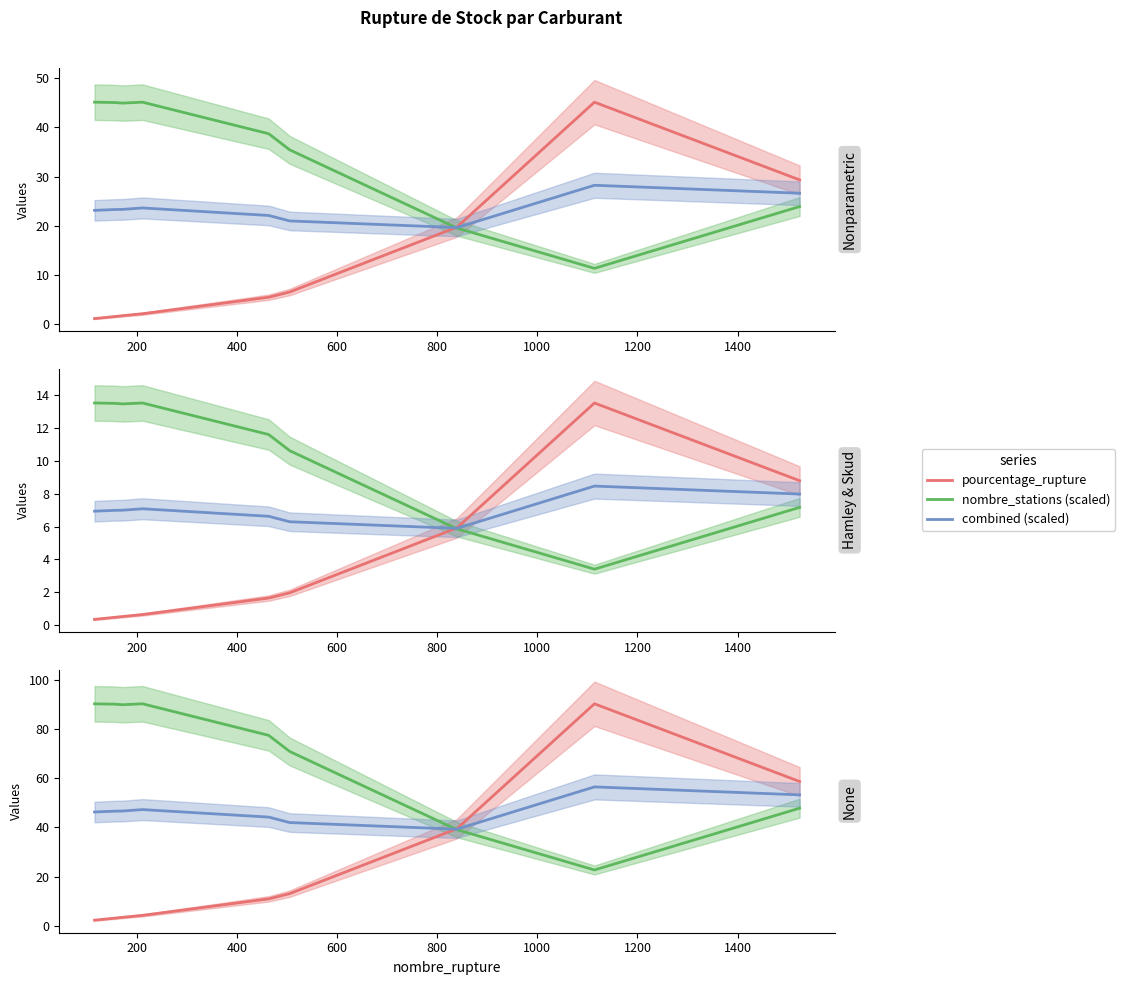

Reading left to right, transcribe all the data shown in this chart.

pourcentage_rupture: 2.3	3.2	3.5	4.3	11.0	13.1	39.5	90.2	58.6
nombre_stations (scaled): 90.2	90.1	89.8	90.2	77.4	70.8	39.1	22.7	47.8
combined (scaled): 46.3	46.6	46.7	47.2	44.2	42.0	39.3	56.5	53.2